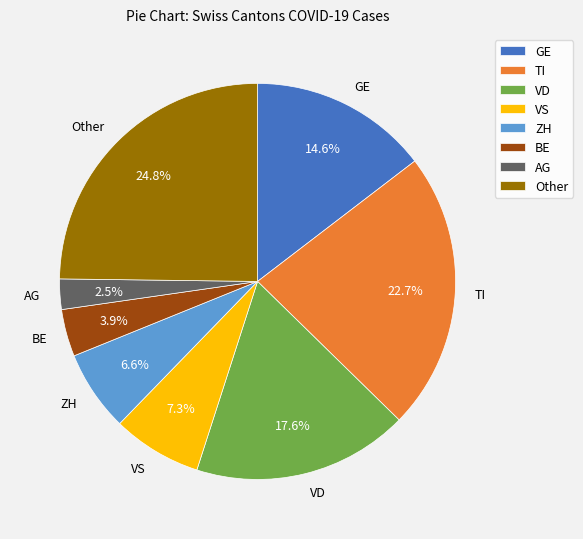

Which category has the biggest portion of the pie?

Other